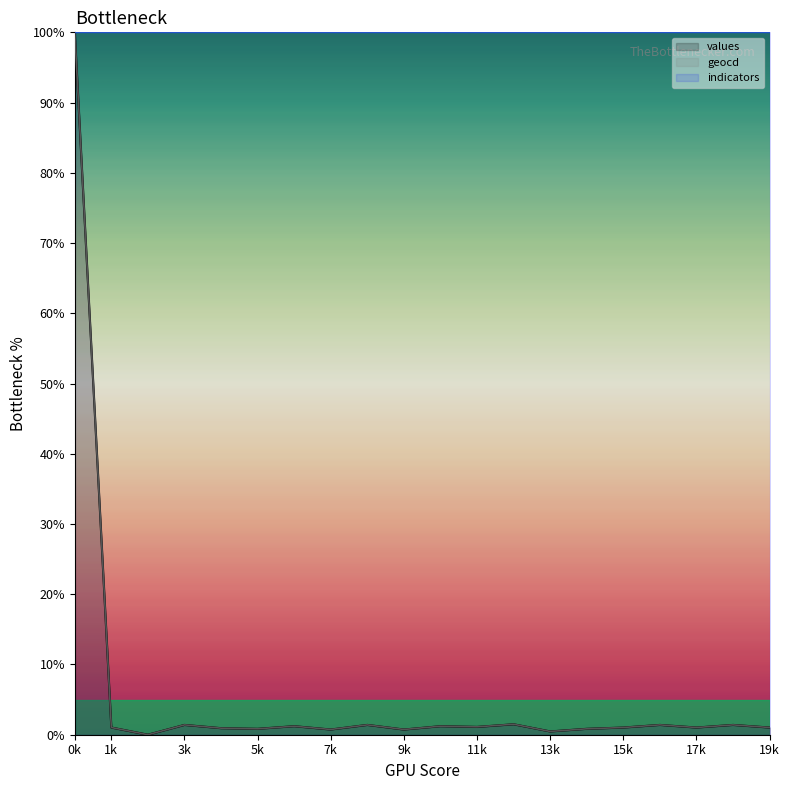

True or false: values and geocd cross at least once.

False